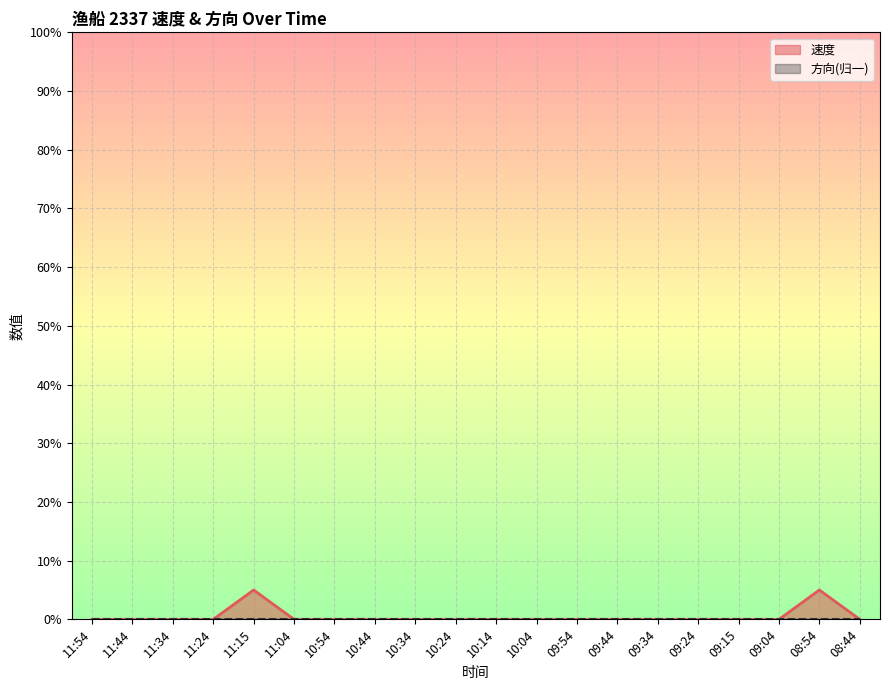

Reading left to right, list all the values displayed in this chart.

0.0	0.0	0.0	0.0	0.1	0.0	0.0	0.0	0.0	0.0	0.0	0.0	0.0	0.0	0.0	0.0	0.0	0.0	0.1	0.0